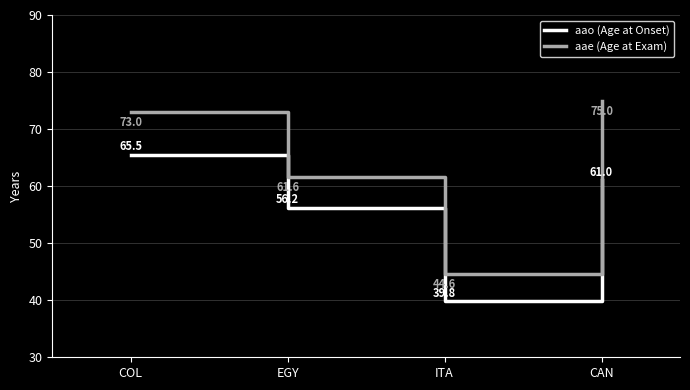

What is the smallest value displayed?

39.8